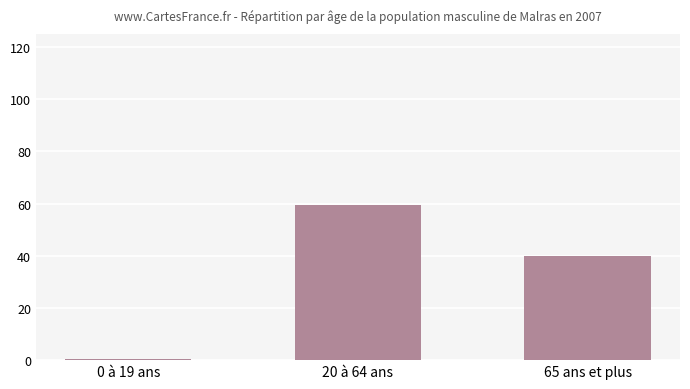

What is the label of the 2nd bar from the right?

20 à 64 ans